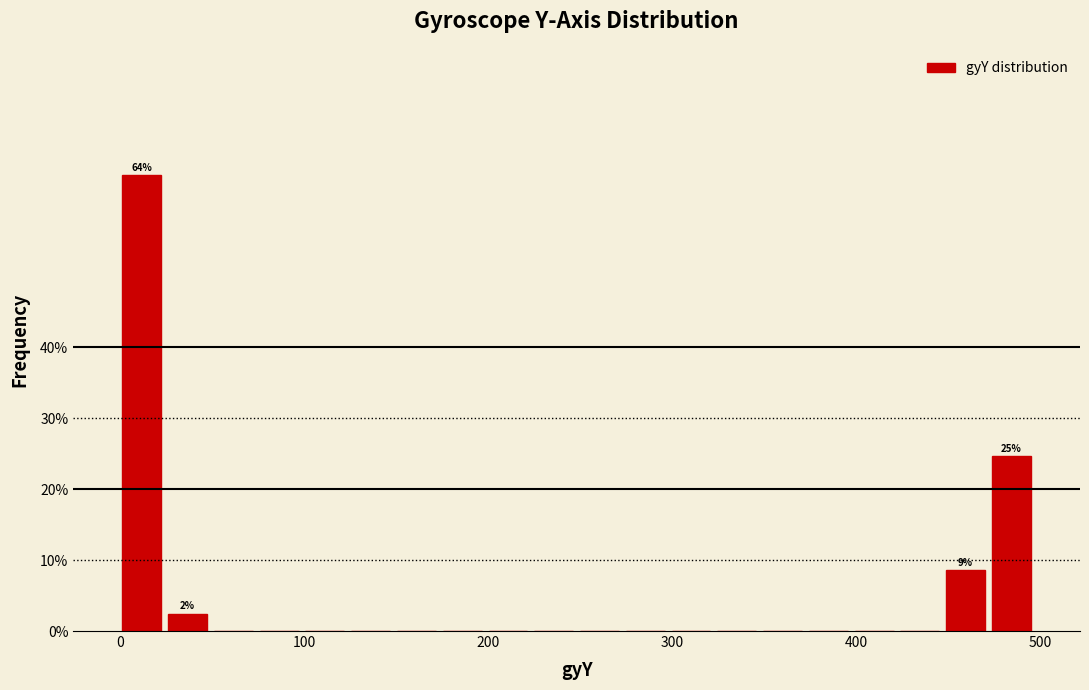

Around what value on the x-axis is the tallest bar? Give the approximate position of its centre, as read against the axis.

10